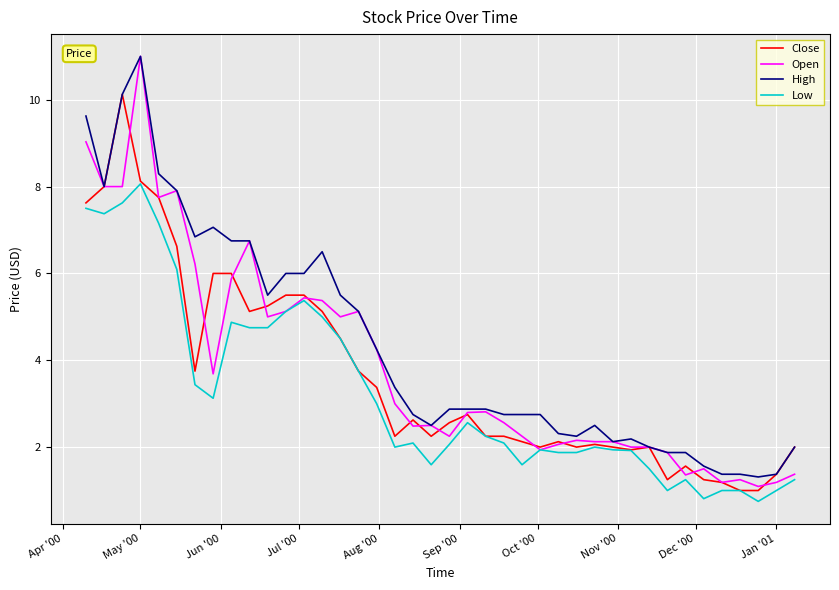

Rank the series by their average value, from highest to lowest.

High, Open, Close, Low